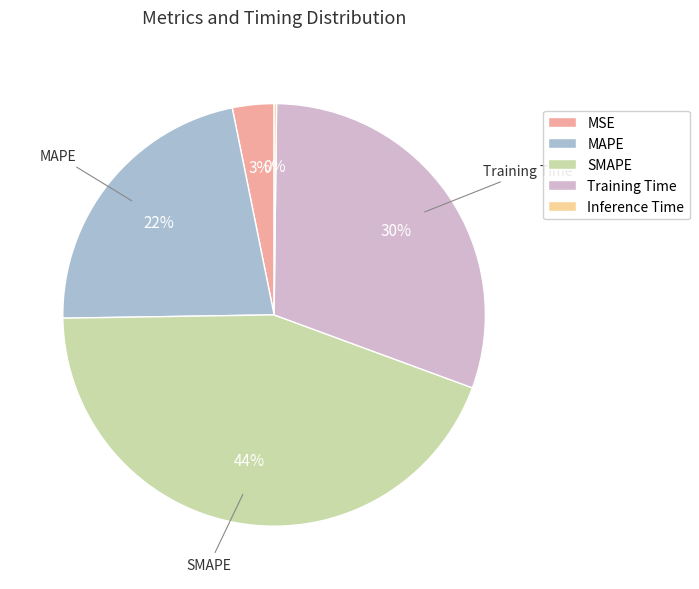

Is the sum of MAPE and Training Time greater than half?

Yes